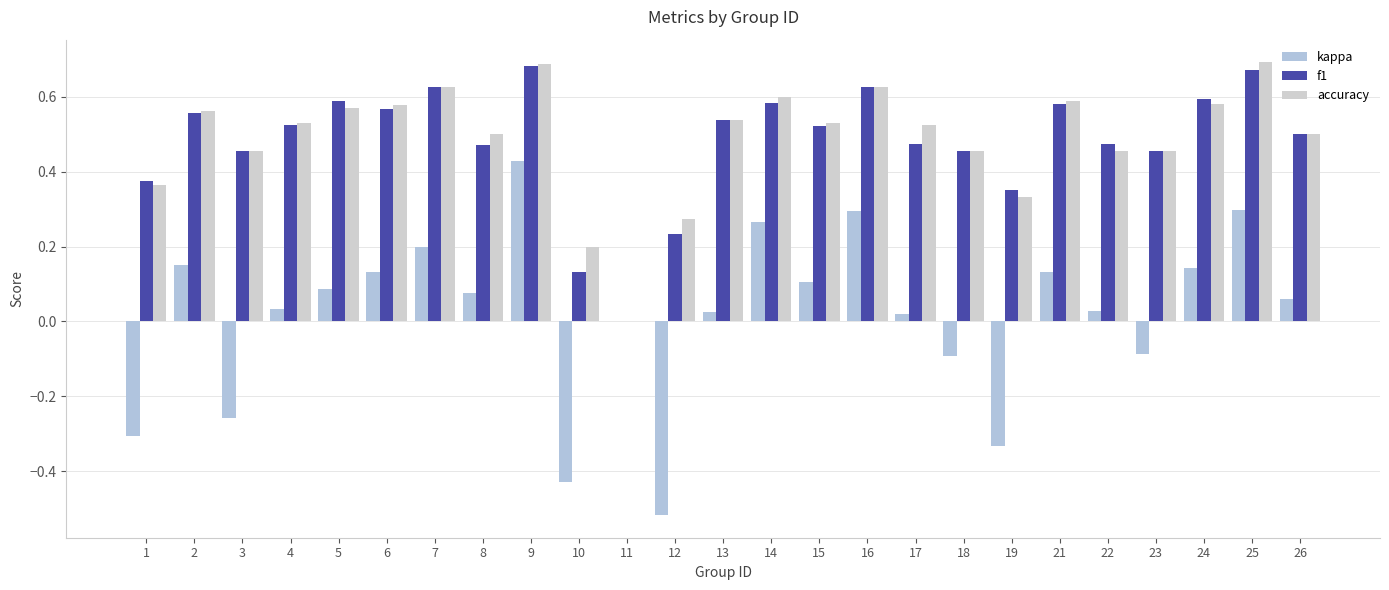

How many series are shown in this chart?

3